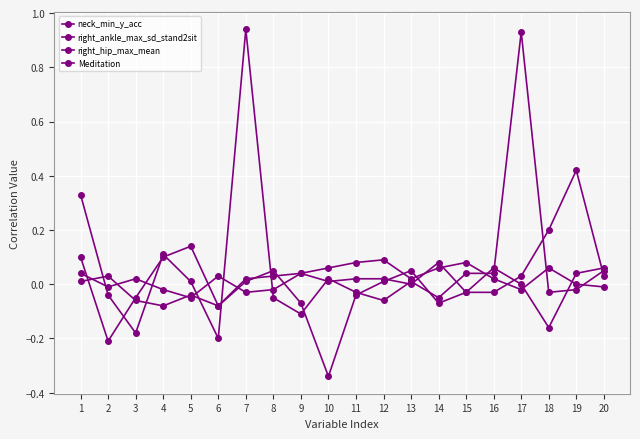

The Meditation series shows -0.0 at 8. True or false?

True